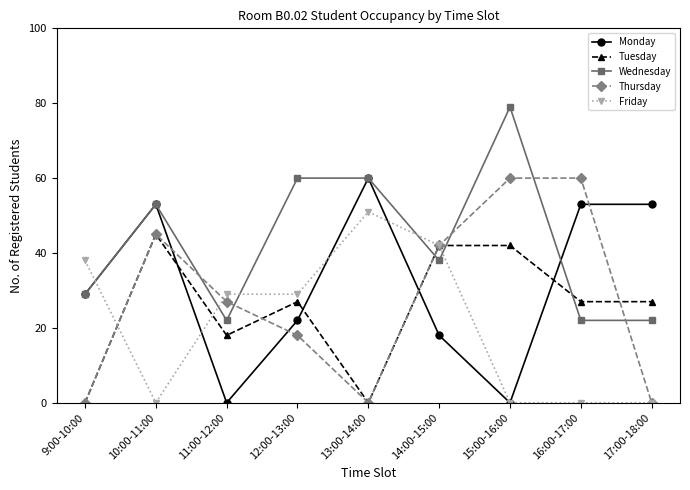

Which series ends up on top after the final intersection of Tuesday and Wednesday?

Tuesday